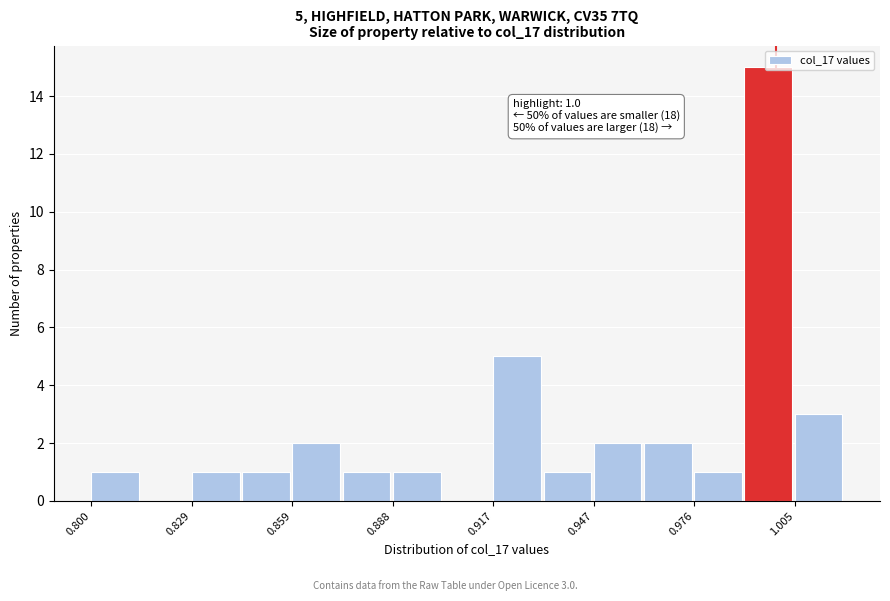

Around what value on the x-axis is the tallest bar? Give the approximate position of its centre, as read against the axis.

1.000